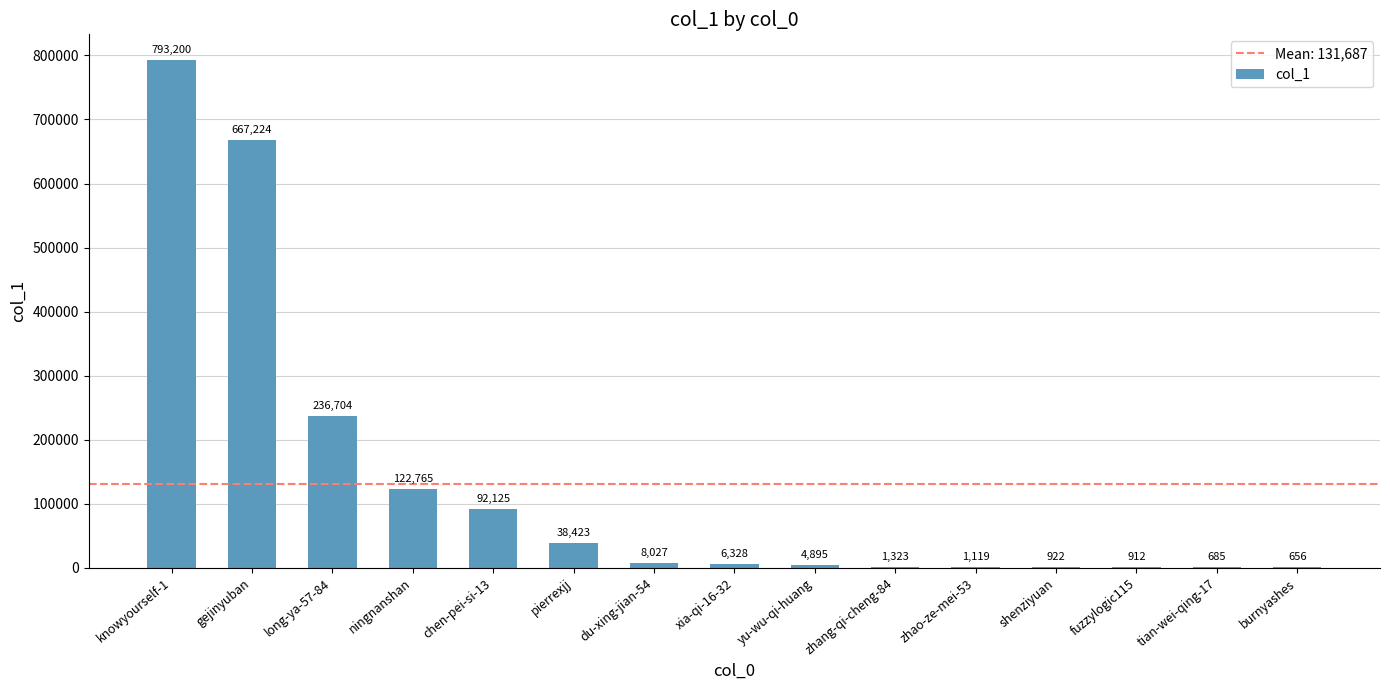

What is the change in value from gejinyuban to zhao-ze-mei-53?

-666105